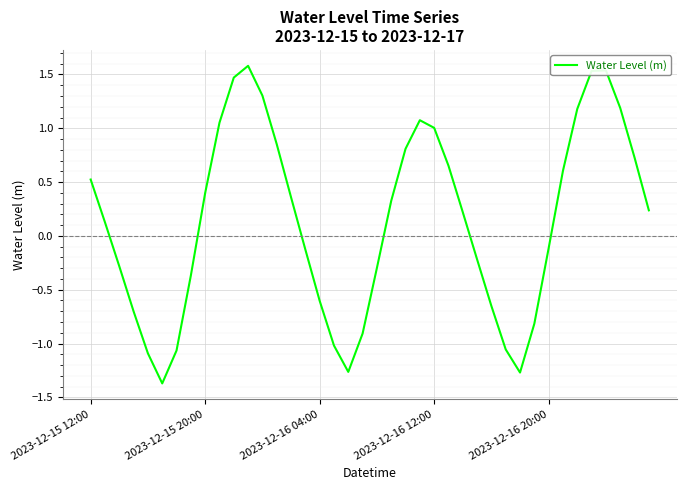

What is the difference between the maximum and second lowest values?

2.9